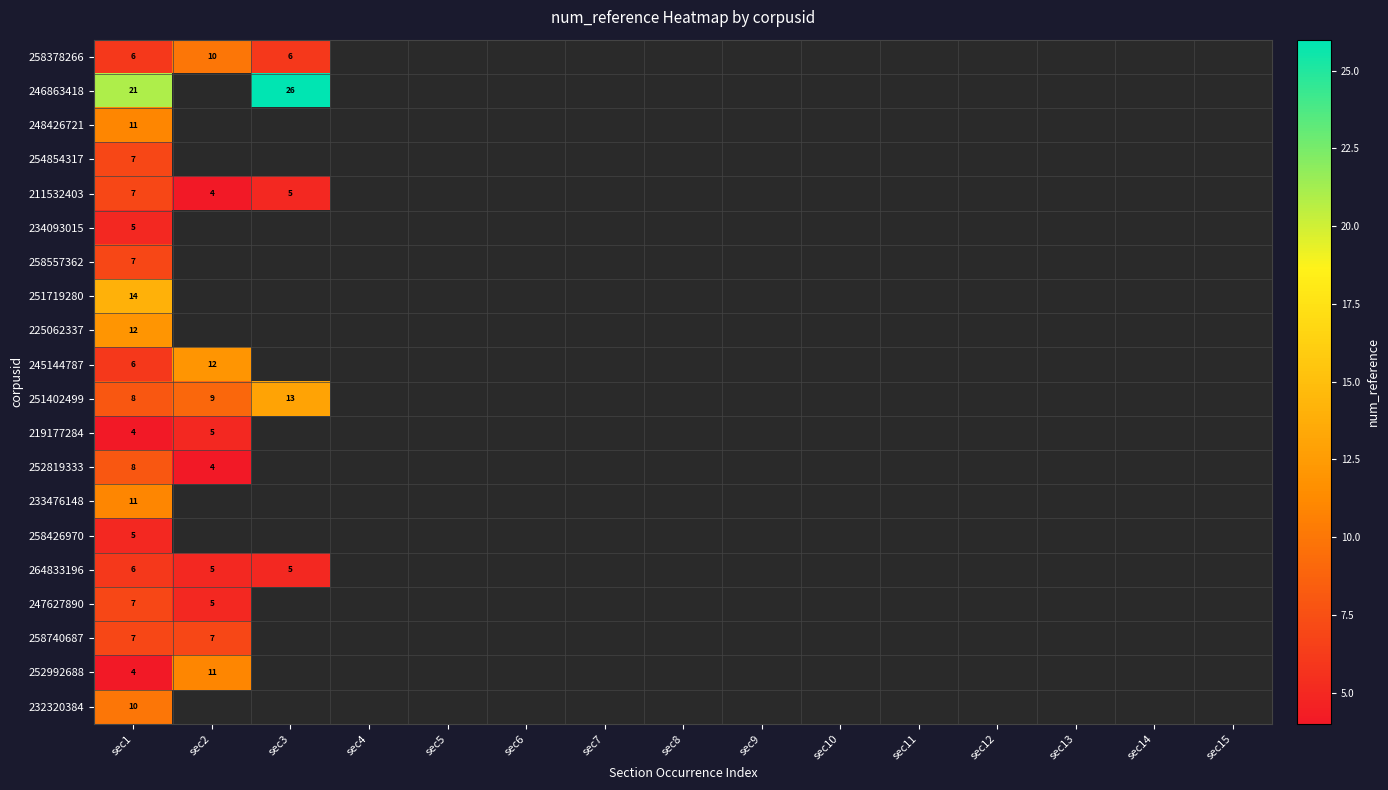

The 252819333 series shows 4 at sec1. True or false?

False